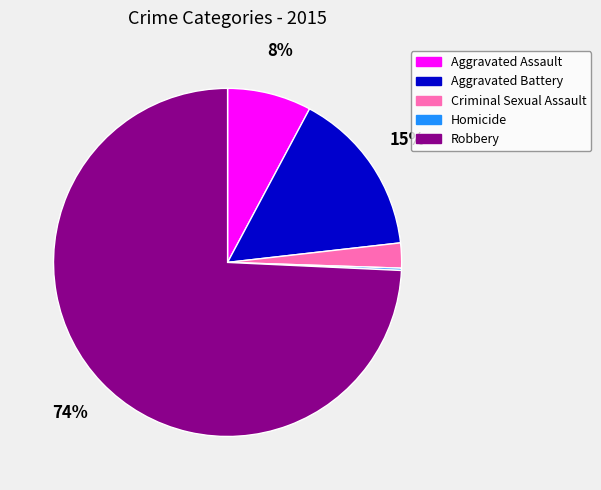

Is it true that Robbery is 66% of the pie?

False